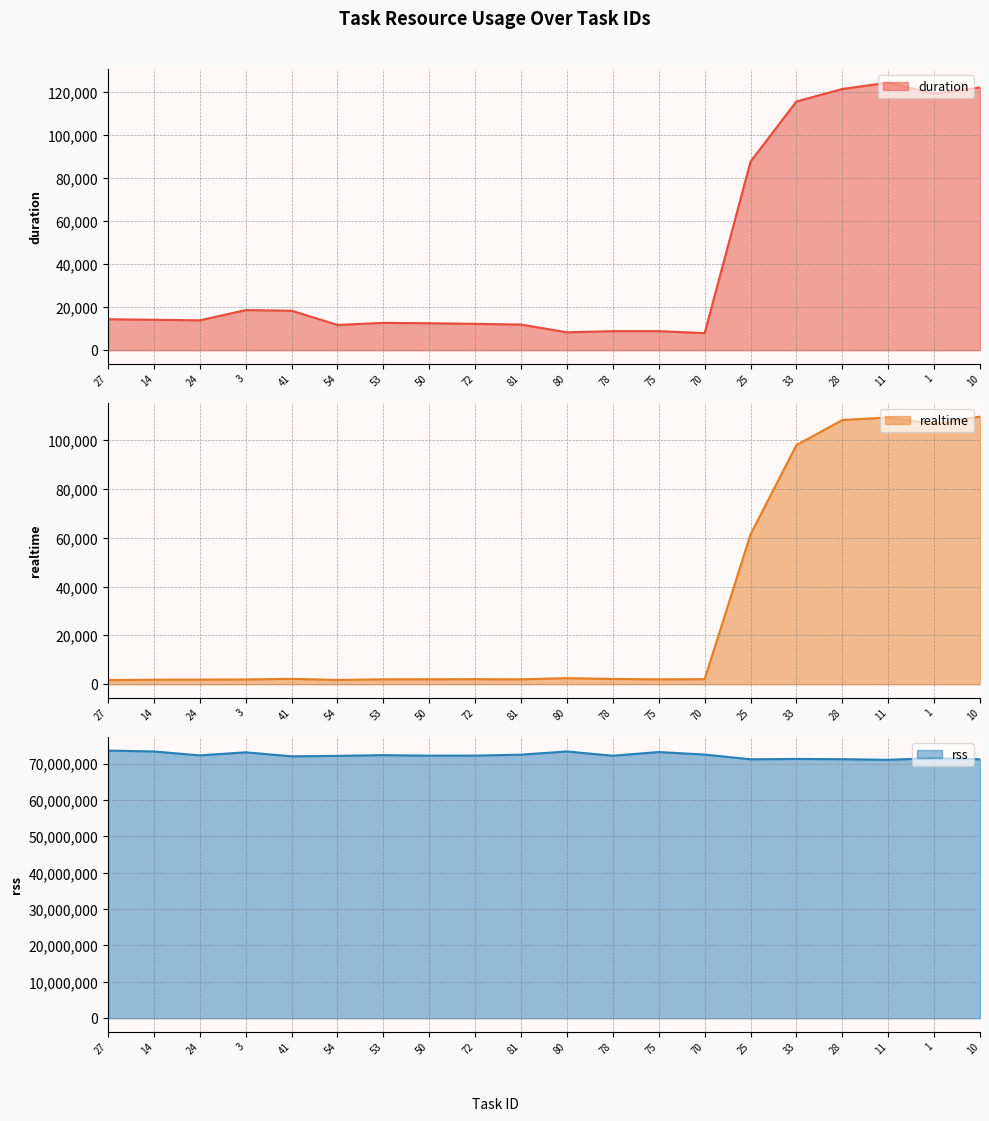

True or false: rss and realtime intersect in this chart.

False